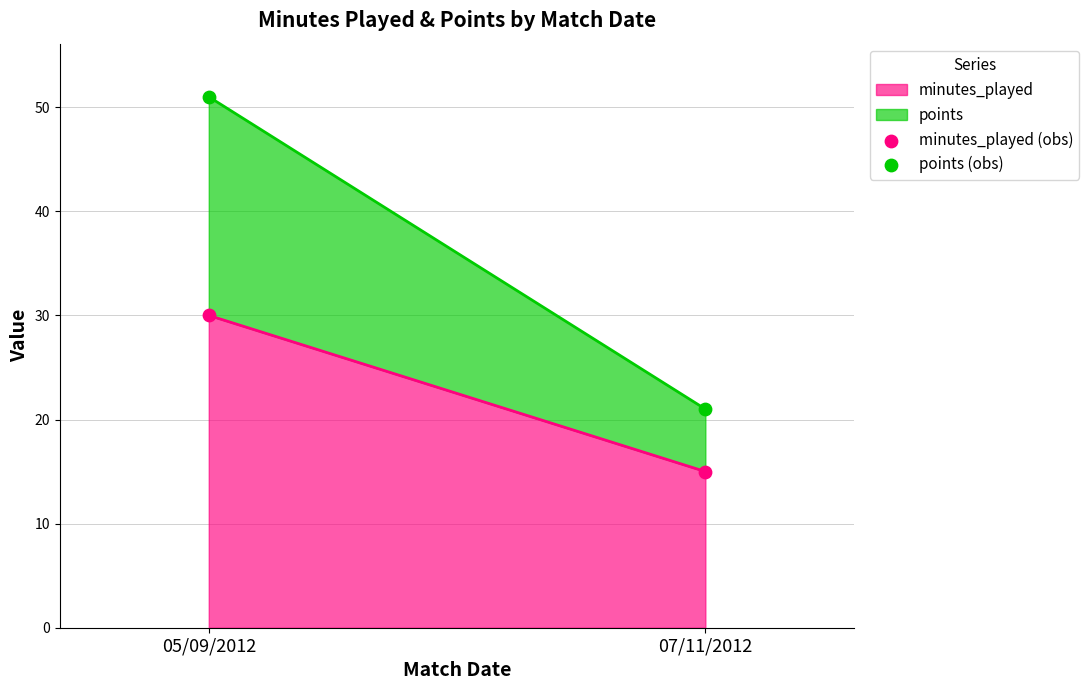

At which category is the sum across all series the highest?

05/09/2012